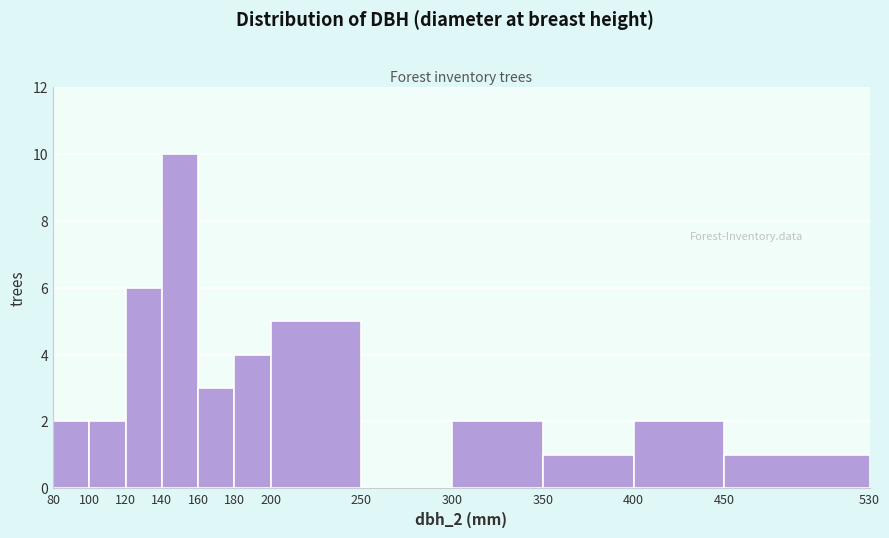

Over which range of the x-axis is the bar tallest?

140 to 160